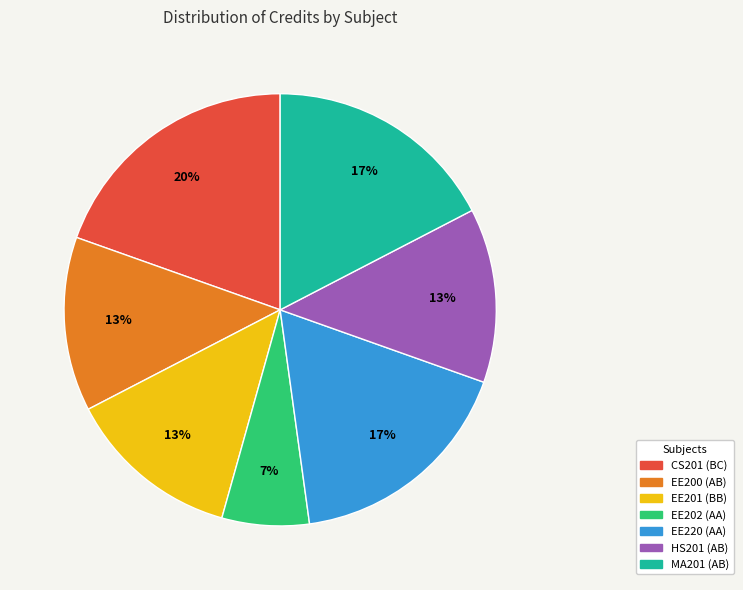

Do MA201 (AB) and EE200 (AB) together represent more than half of the pie?

No